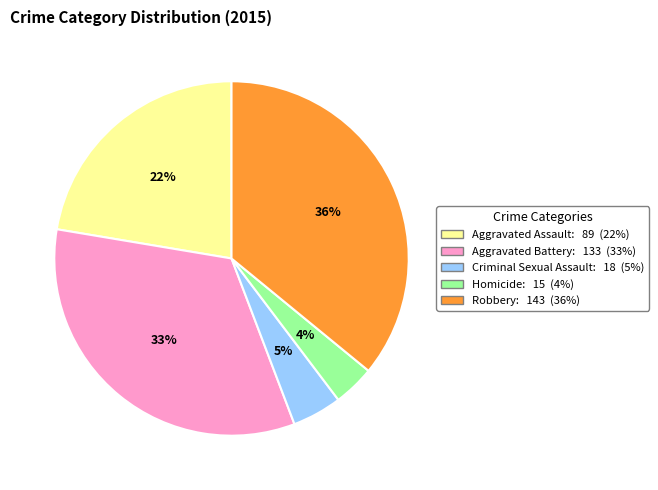

To the nearest percent, what portion does Aggravated Battery represent?

33%